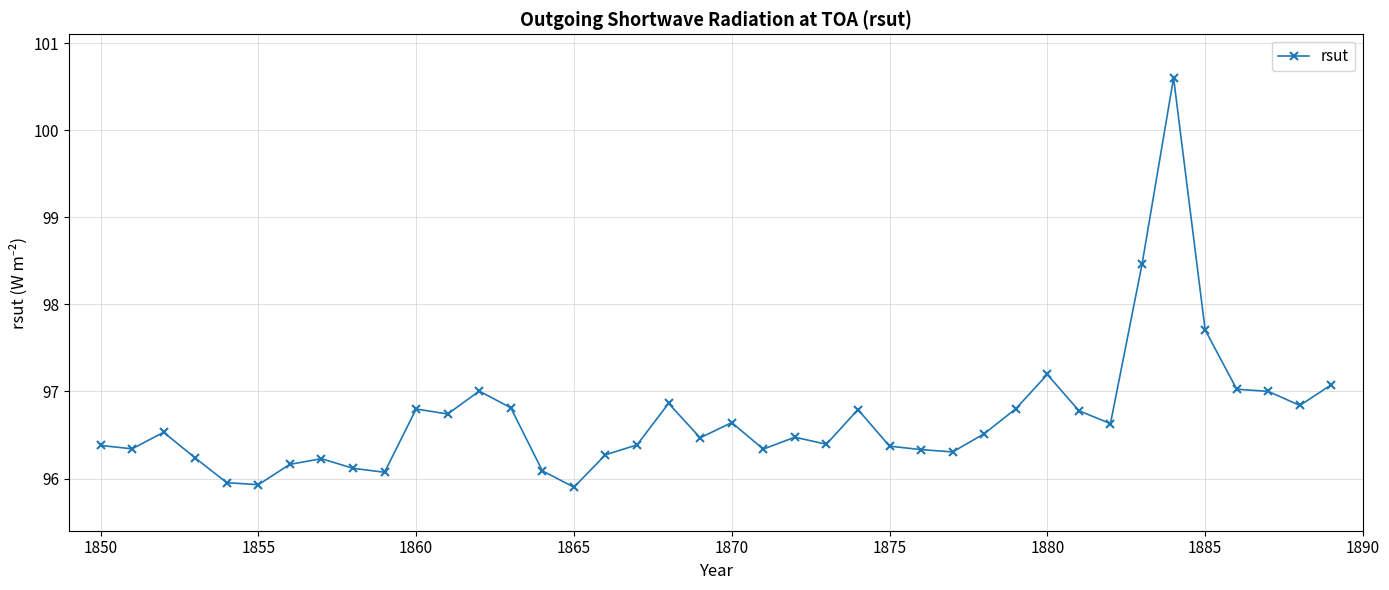

How many data points does each series have?

40